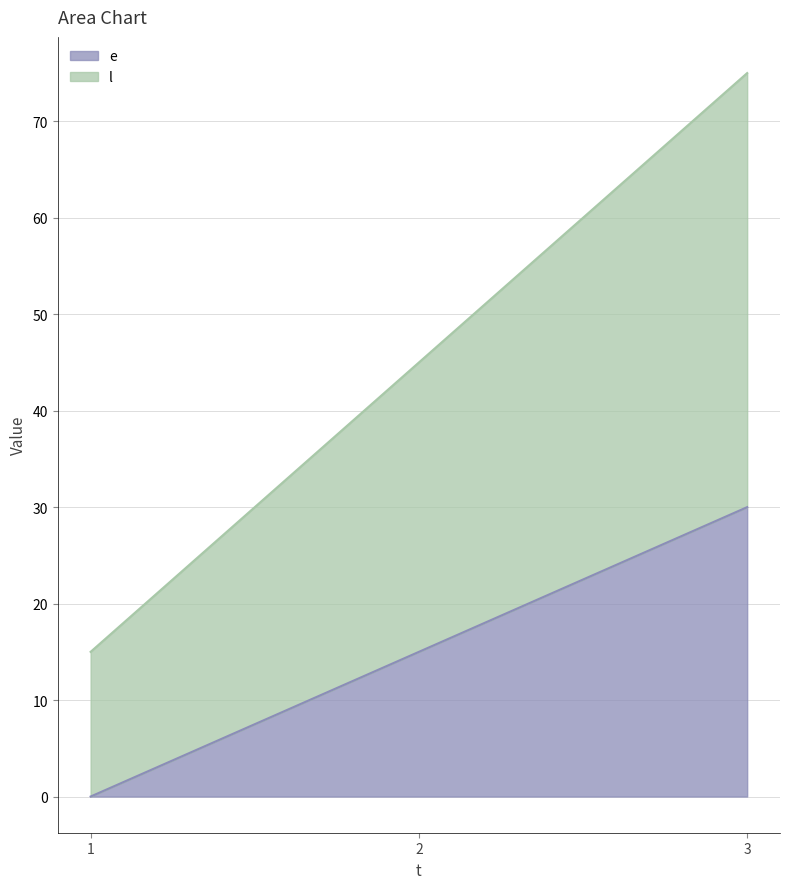

Is it true that e equals 0 at 1?

True